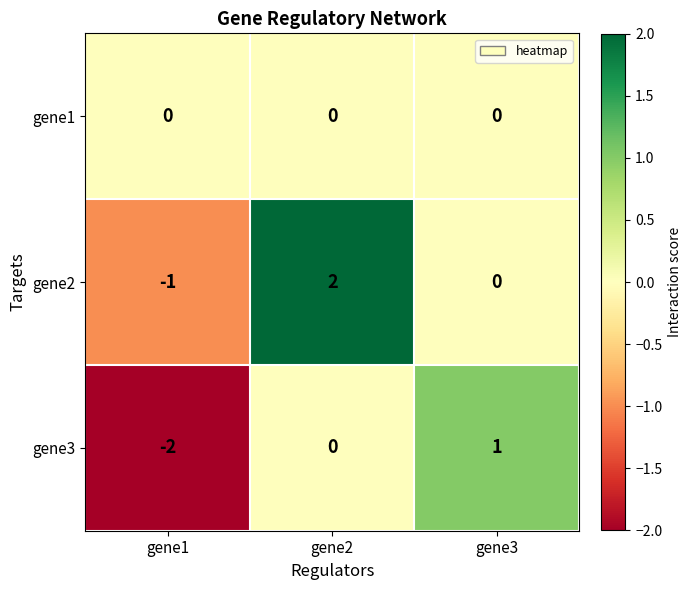

What is the total value across all series at gene1?

-3